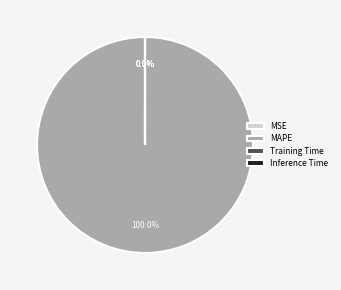

Is MAPE the majority of the pie?

Yes